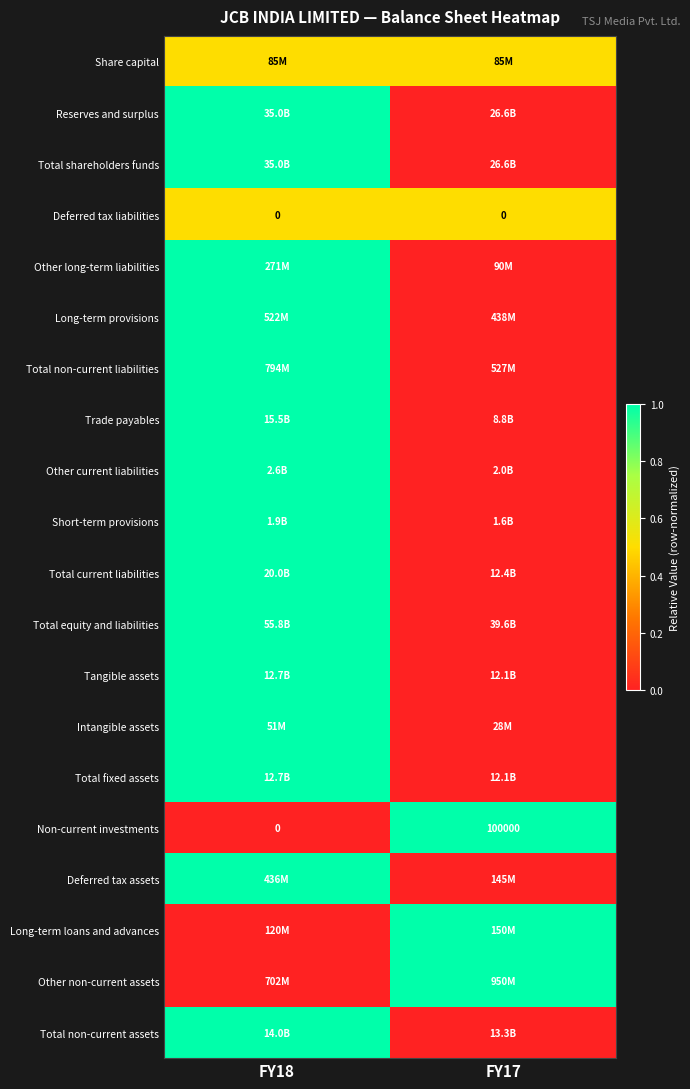

Count the number of categories in the chart.

2